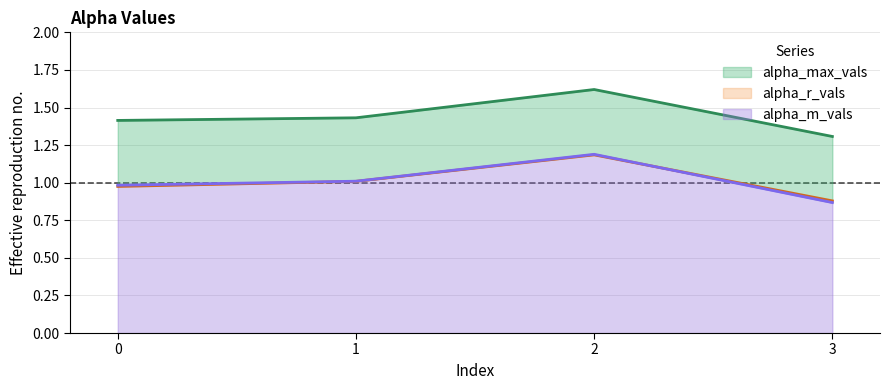

How many values in the alpha_m_vals series are below 1?

2